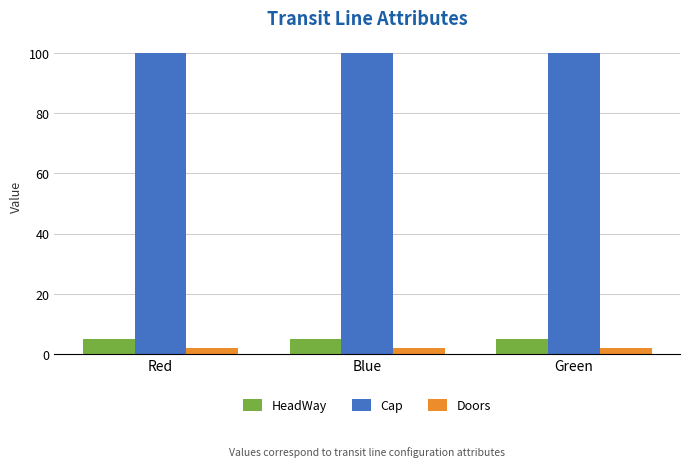

Is the value of HeadWay at Red greater than the value of Doors at Green?

Yes